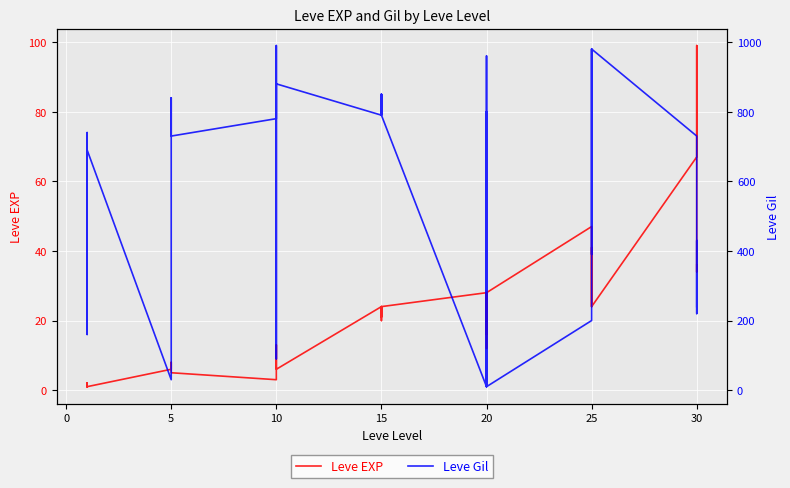

True or false: Leve Gil has more than 1 interior local peaks.

True